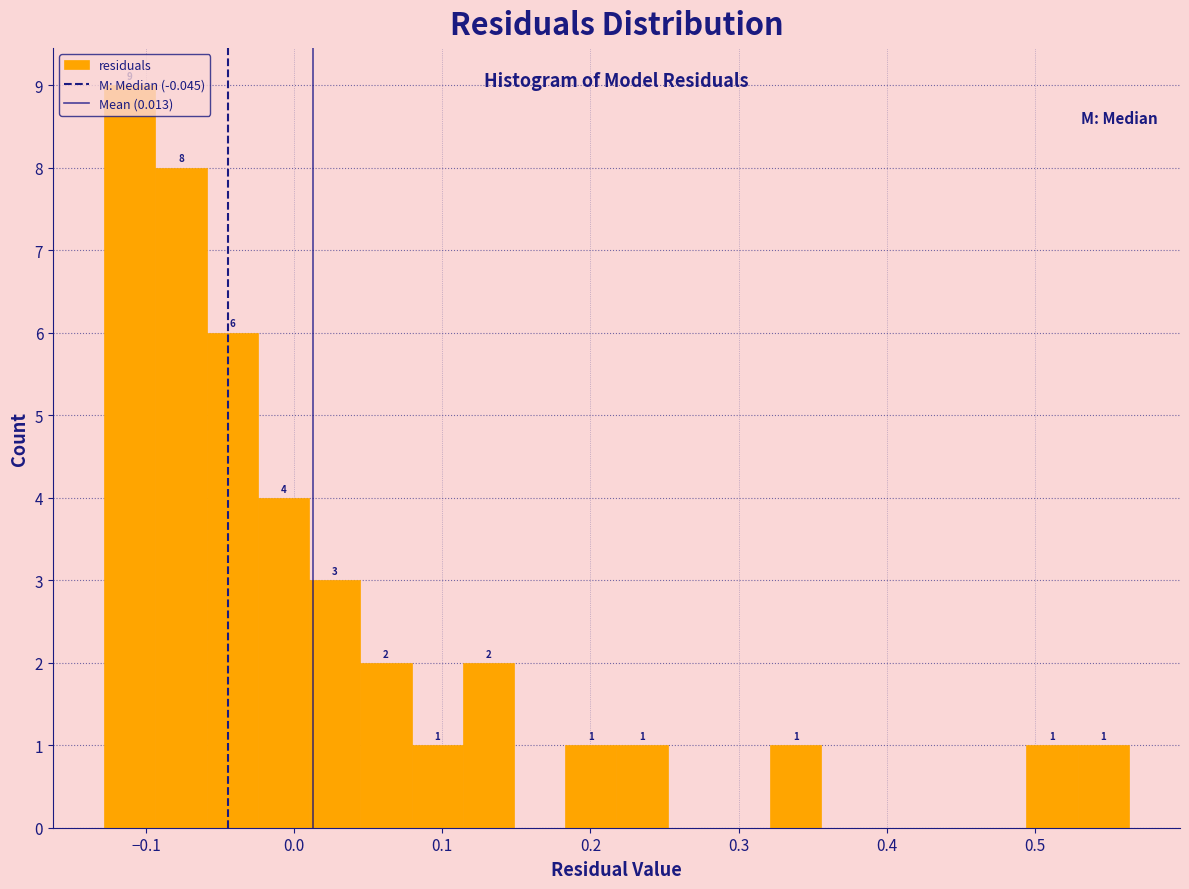

Around what value on the x-axis is the tallest bar? Give the approximate position of its centre, as read against the axis.

-0.11